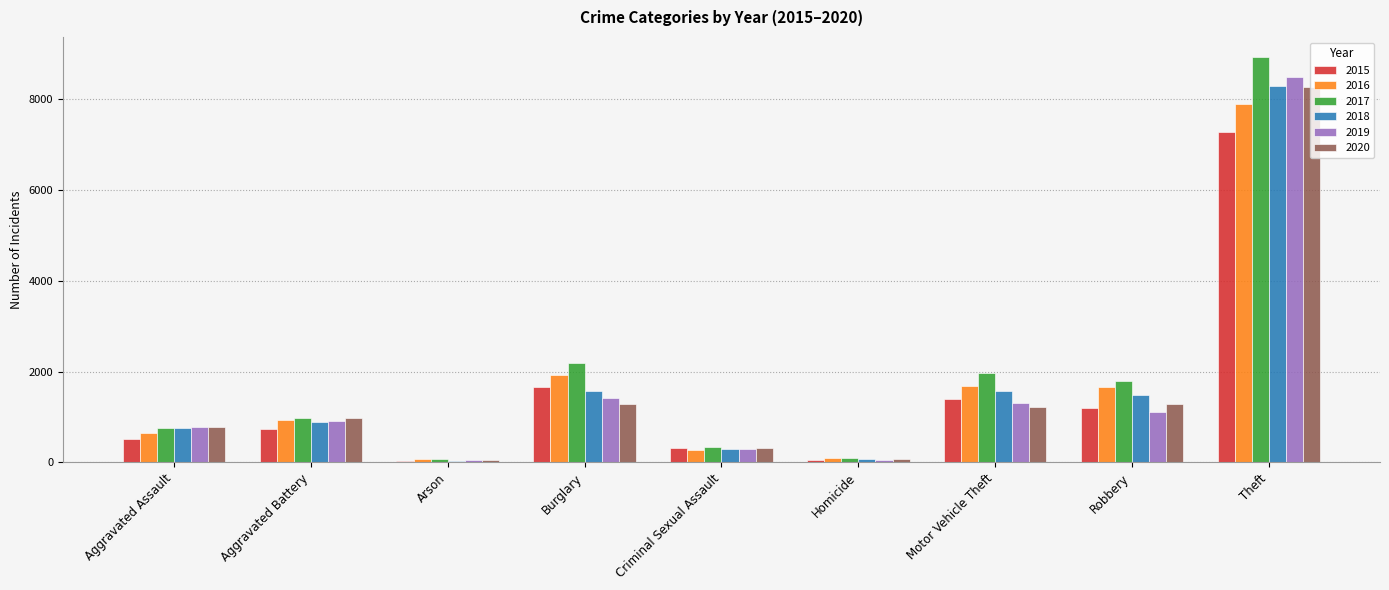

What is the label of the 5th bar from the right?

Criminal Sexual Assault